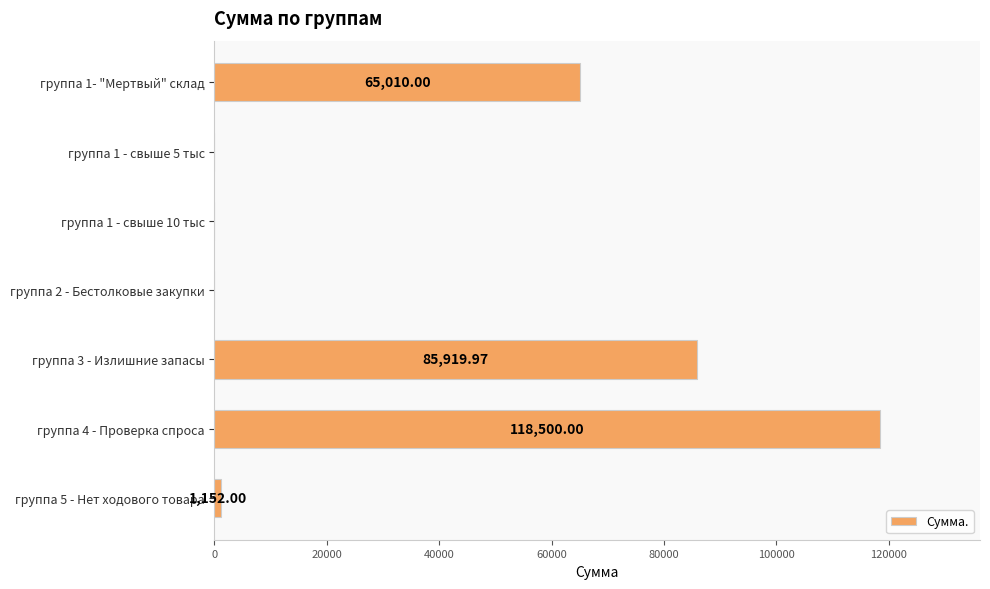

What is the sum of the values at группа 2 - Бестолковые закупки and группа 3 - Излишние запасы?

85920.0